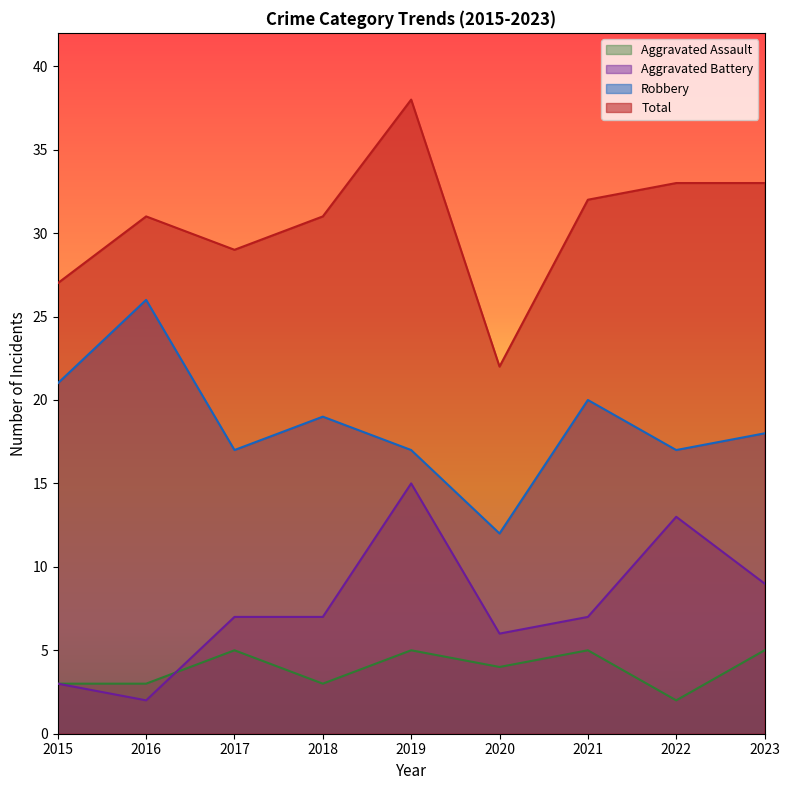

True or false: Total and Aggravated Assault intersect in this chart.

False